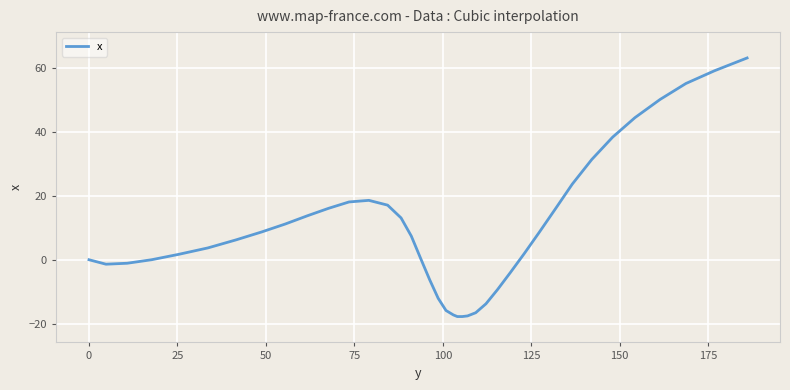

What is the difference between the maximum and minimum values?

81.0